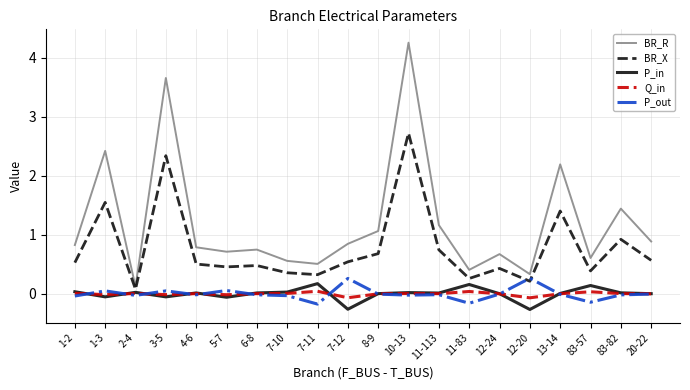

Where is the first local minimum for BR_R?

2-4